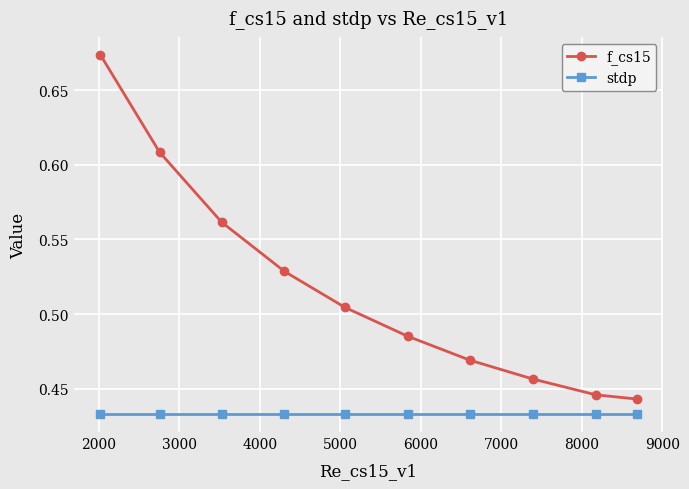

Which series has the largest range (max minus min)?

f_cs15